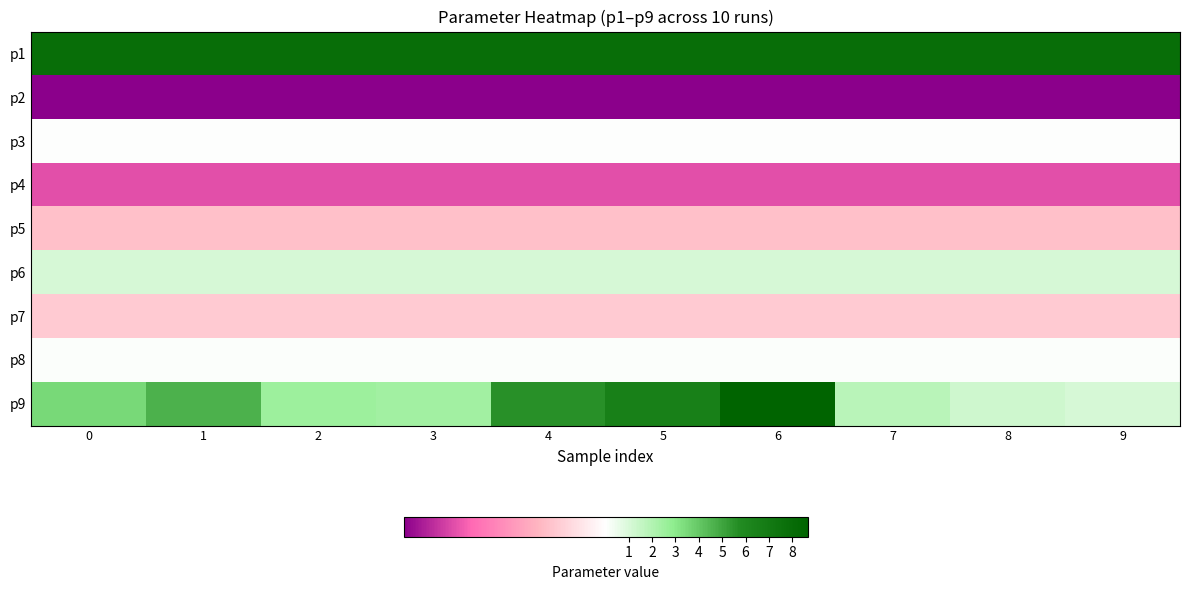

Reading left to right, transcribe all the data shown in this chart.

p1: 0=7.9	1=7.9	2=7.9	3=7.9	4=7.9	5=7.9	6=7.9	7=7.9	8=7.9	9=7.9
p2: 0=0.0	1=0.0	2=0.0	3=0.0	4=0.0	5=0.0	6=0.0	7=0.0	8=0.0	9=0.0
p3: 0=0.0	1=0.0	2=0.0	3=0.0	4=0.0	5=0.0	6=0.0	7=0.0	8=0.0	9=0.0
p4: 0=0.0	1=0.0	2=0.0	3=0.0	4=0.0	5=0.0	6=0.0	7=0.0	8=0.0	9=0.0
p5: 0=0.0	1=0.0	2=0.0	3=0.0	4=0.0	5=0.0	6=0.0	7=0.0	8=0.0	9=0.0
p6: 0=1.1	1=1.1	2=1.1	3=1.1	4=1.1	5=1.1	6=1.1	7=1.1	8=1.1	9=1.1
p7: 0=0.0	1=0.0	2=0.0	3=0.0	4=0.0	5=0.0	6=0.0	7=0.0	8=0.0	9=0.0
p8: 0=0.1	1=0.1	2=0.1	3=0.1	4=0.1	5=0.1	6=0.1	7=0.1	8=0.1	9=0.1
p9: 0=3.5	1=4.6	2=2.6	3=2.4	4=5.6	5=6.5	6=8.7	7=1.8	8=1.3	9=1.1